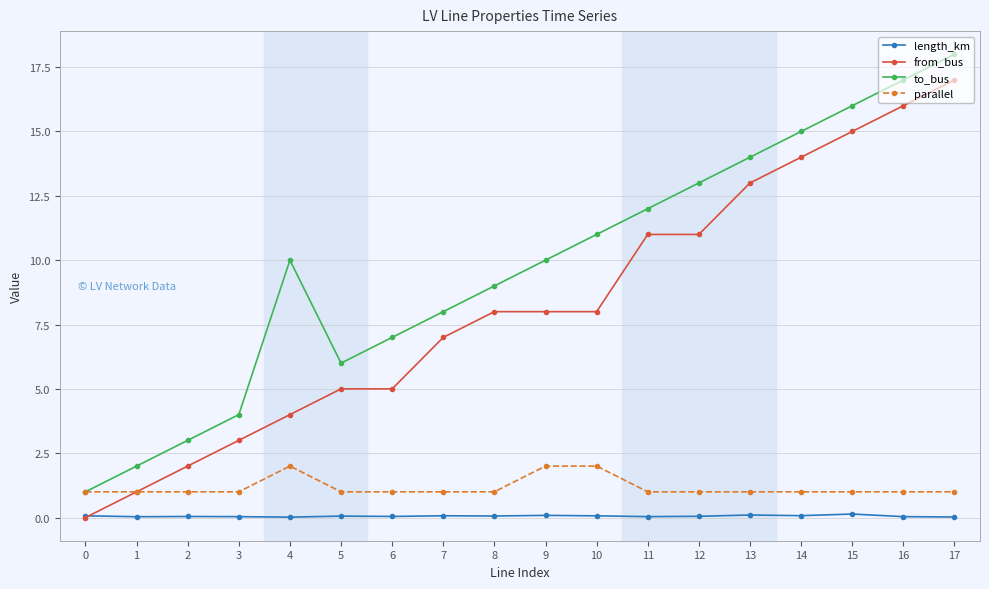

List the series in order of their peak value, lowest first.

length_km, parallel, from_bus, to_bus